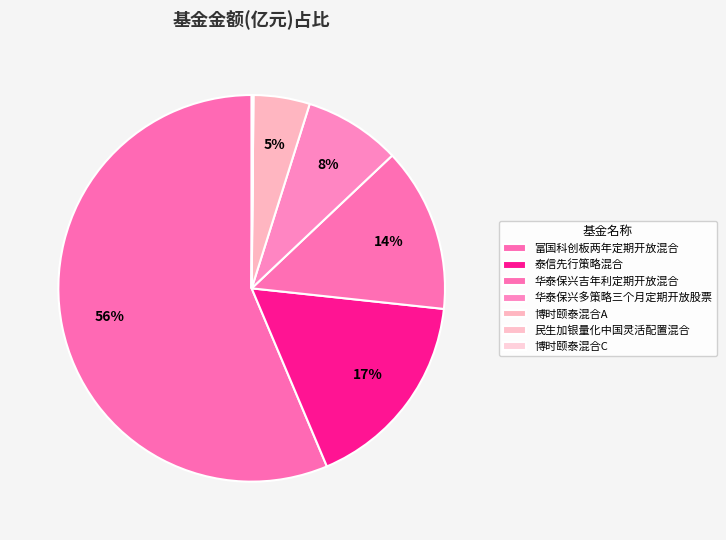

True or false: 泰信先行策略混合 accounts for 29% of the total.

False